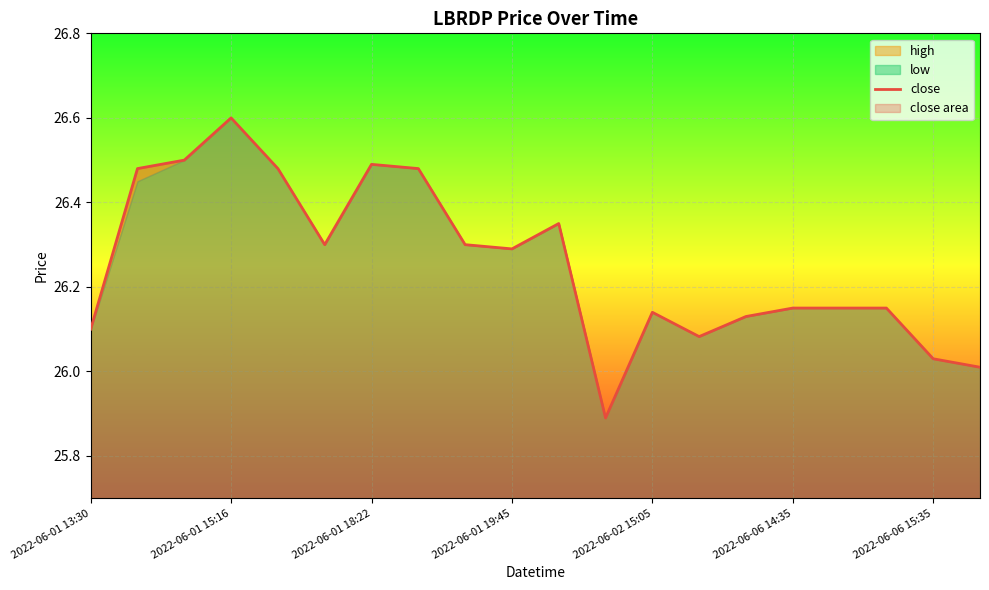

Is it true that the value at 13 is 6.8?

False